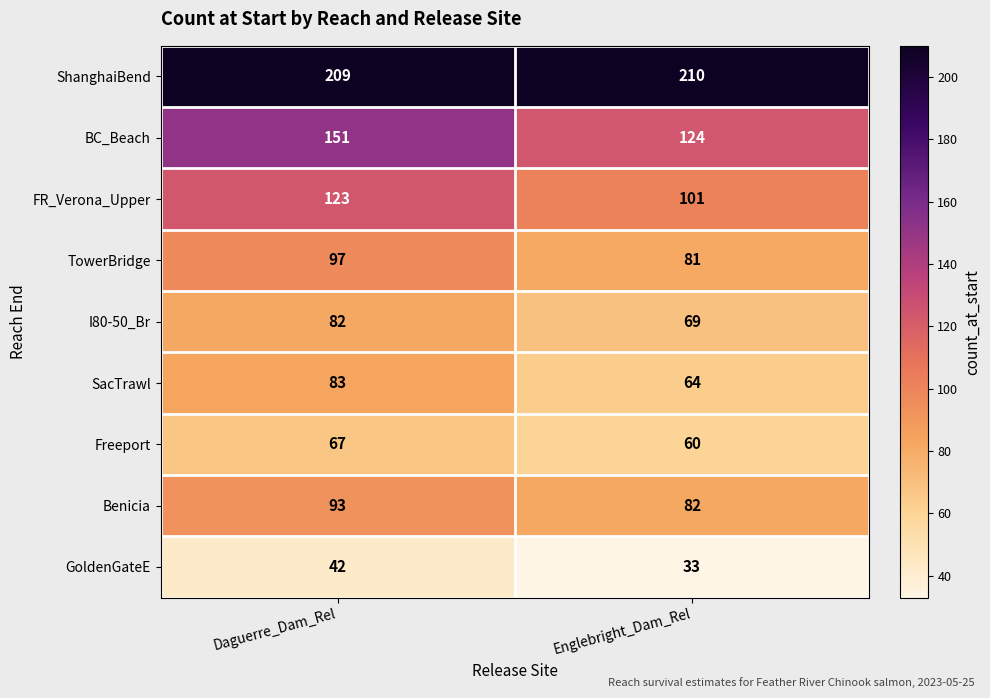

What is the average value of the Benicia series?

88